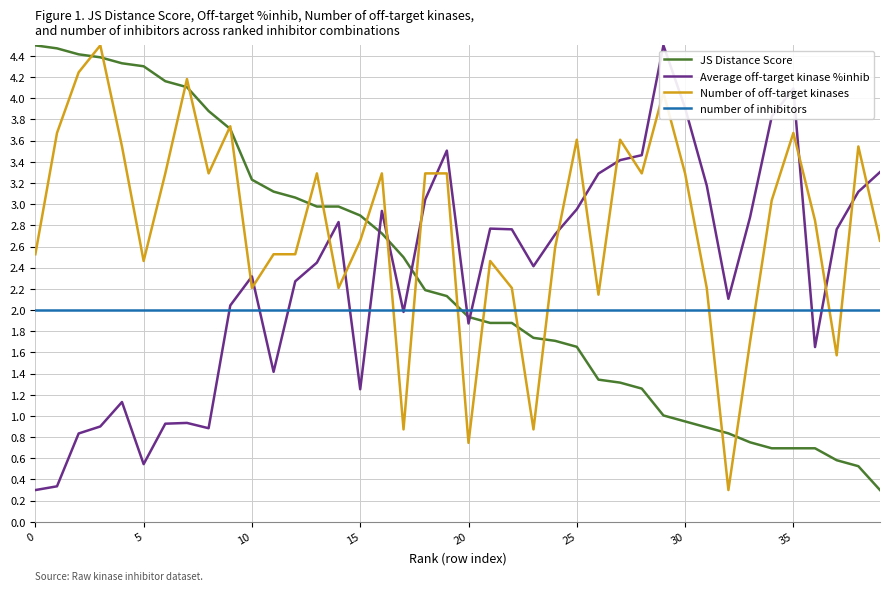

Count the number of data series in this chart.

4